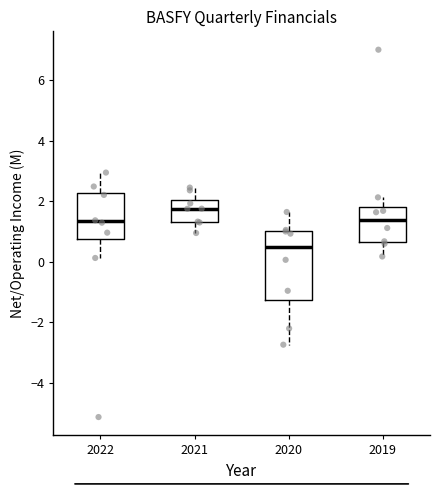

Reading left to right, read every box against the y-axis: the position of its median line, the range the box covers, and the ends of its whiskers. The values are not printed on the chart, so give them approximately, as read against the axis.

2022: median 1.4, box 0.8 to 2.2, whiskers 0.2 to 3.0
2021: median 1.8, box 1.4 to 2.0, whiskers 1.0 to 2.4
2020: median 0.4, box -1.2 to 1.0, whiskers -2.8 to 1.6
2019: median 1.4, box 0.6 to 1.8, whiskers 0.2 to 2.2